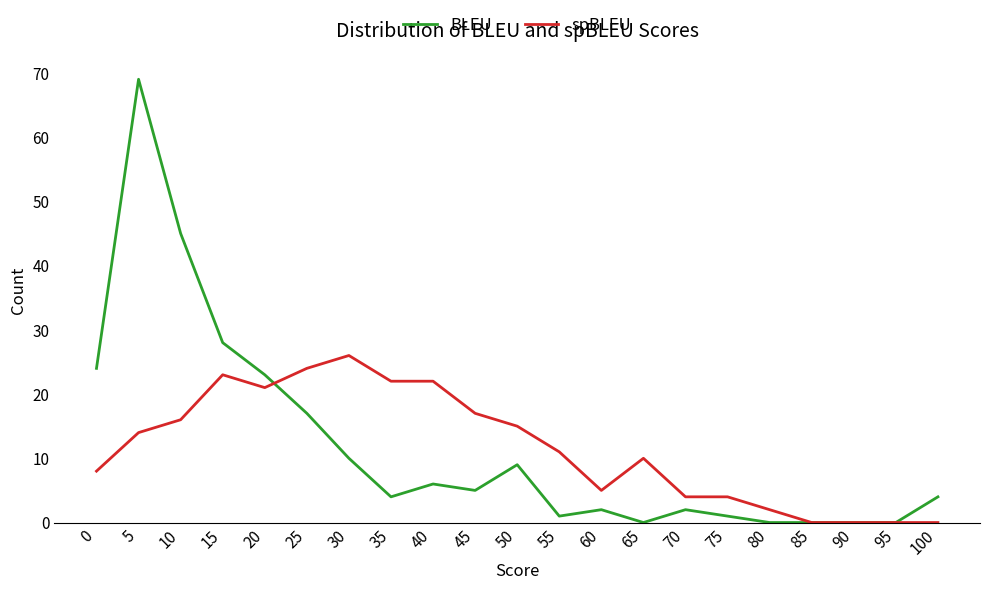

What is the sum of all BLEU values?

250